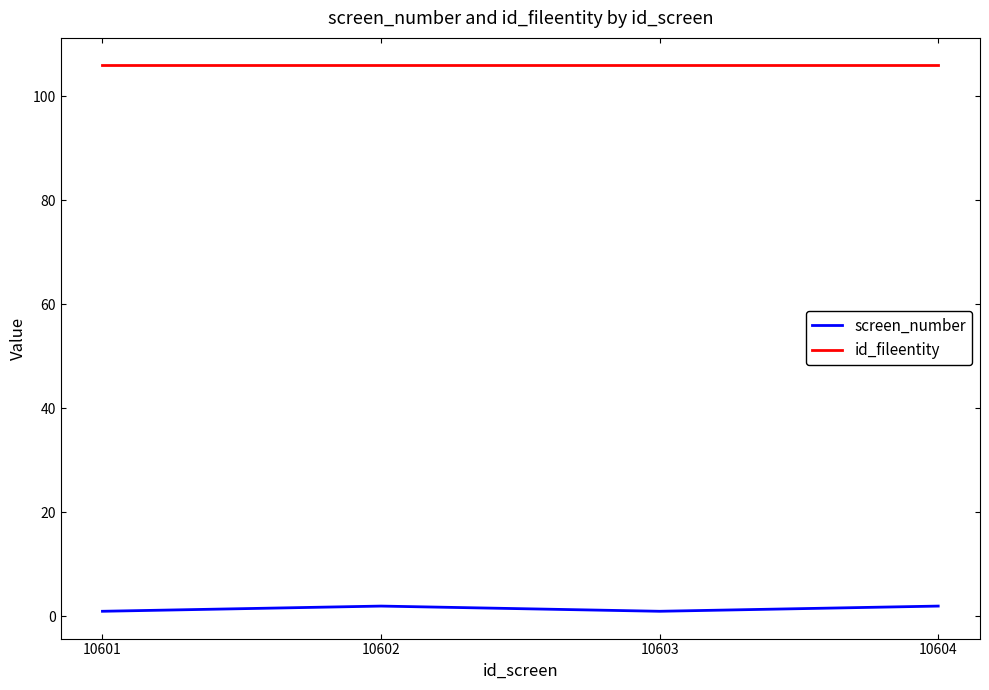

What is the average value of the id_fileentity series?

106